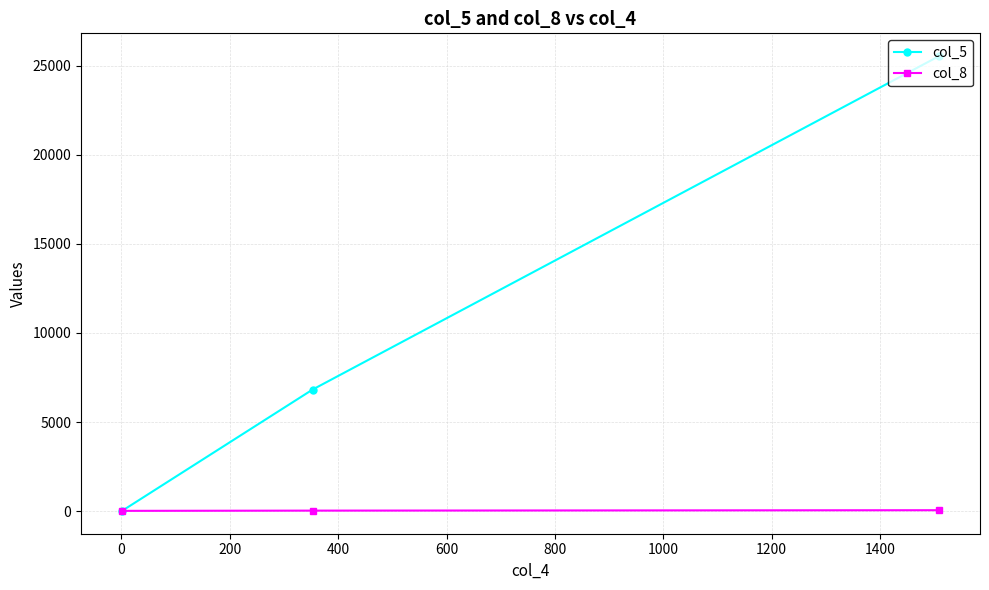

How many values in the col_5 series exceed 6824?

1